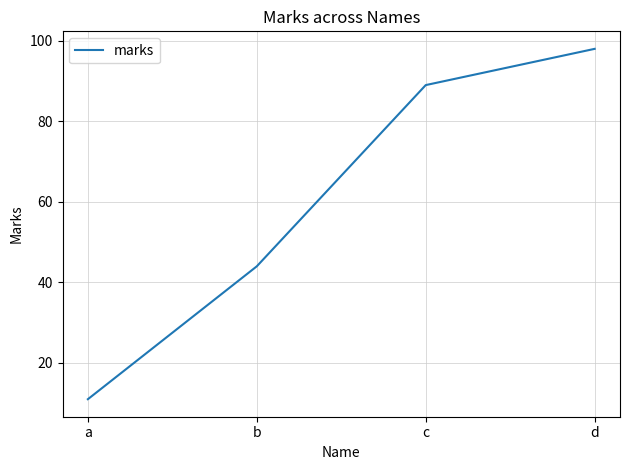

The value at c is 147. True or false?

False